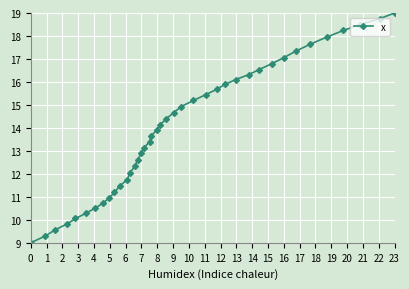

What is the value of the 32nd point from the left?

16.8